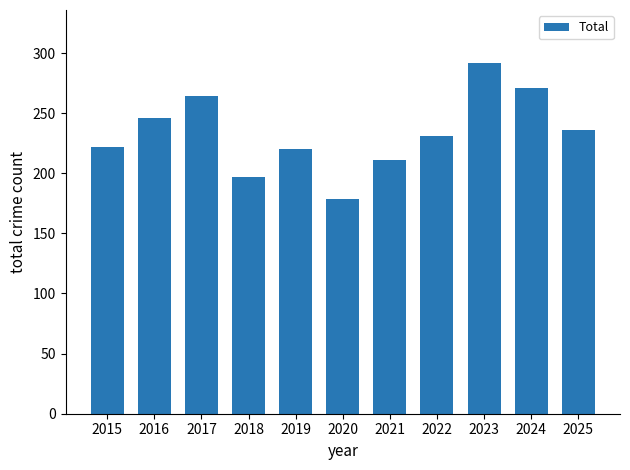

Are the bars grouped side by side (vs. stacked)?

No